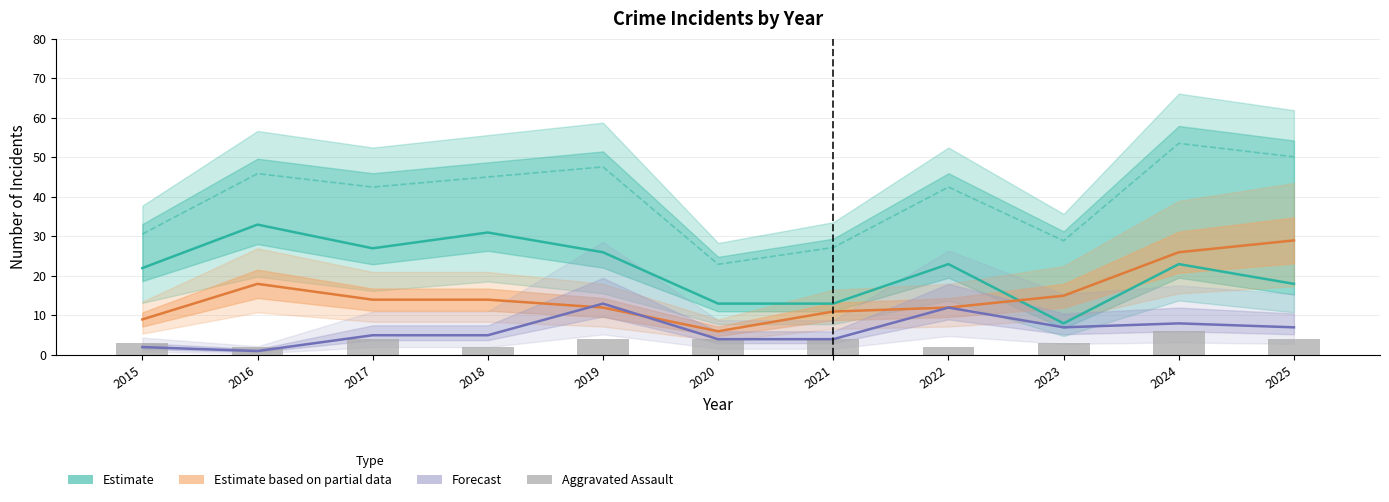

Reading left to right, what are all the values shown in this chart?

3	2	4	2	4	4	4	2	3	6	4